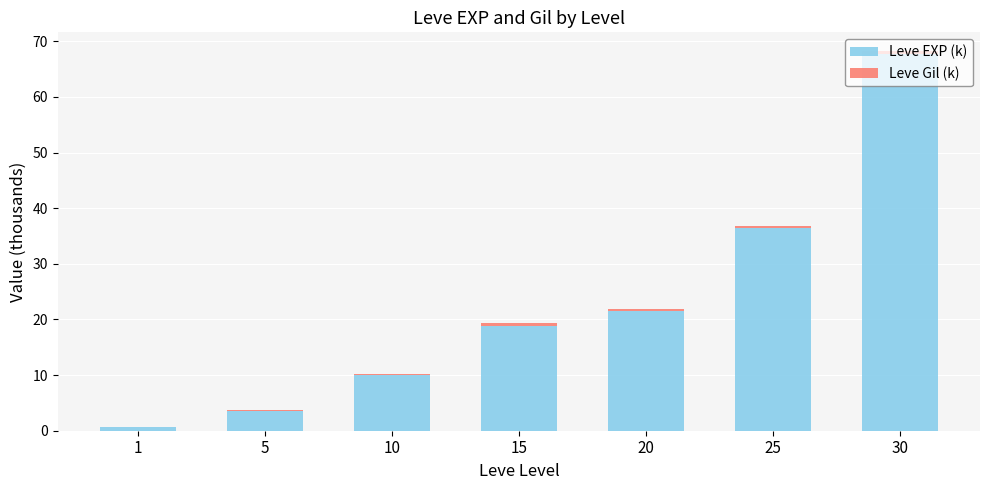

At which label does Leve EXP (k) reach its peak?

30